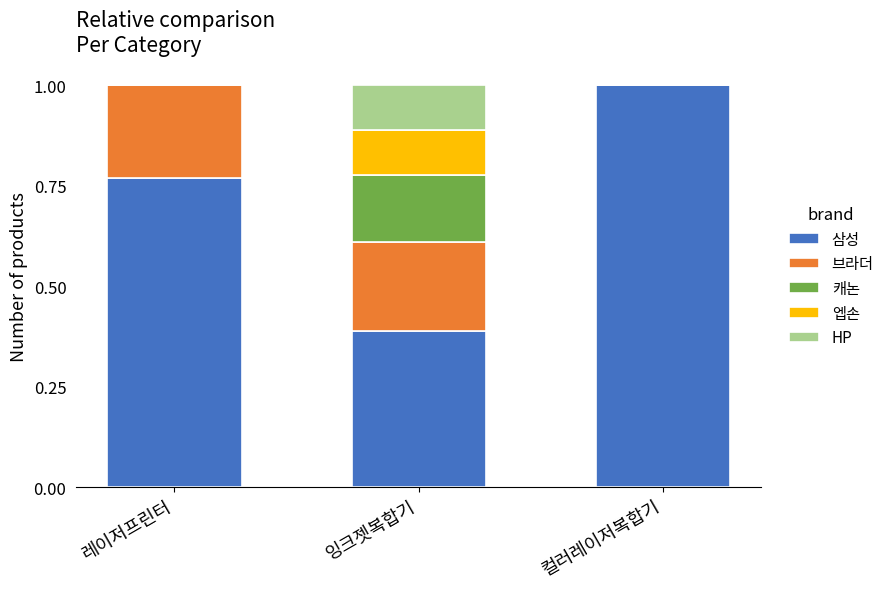

How many distinct data groups are displayed?

5